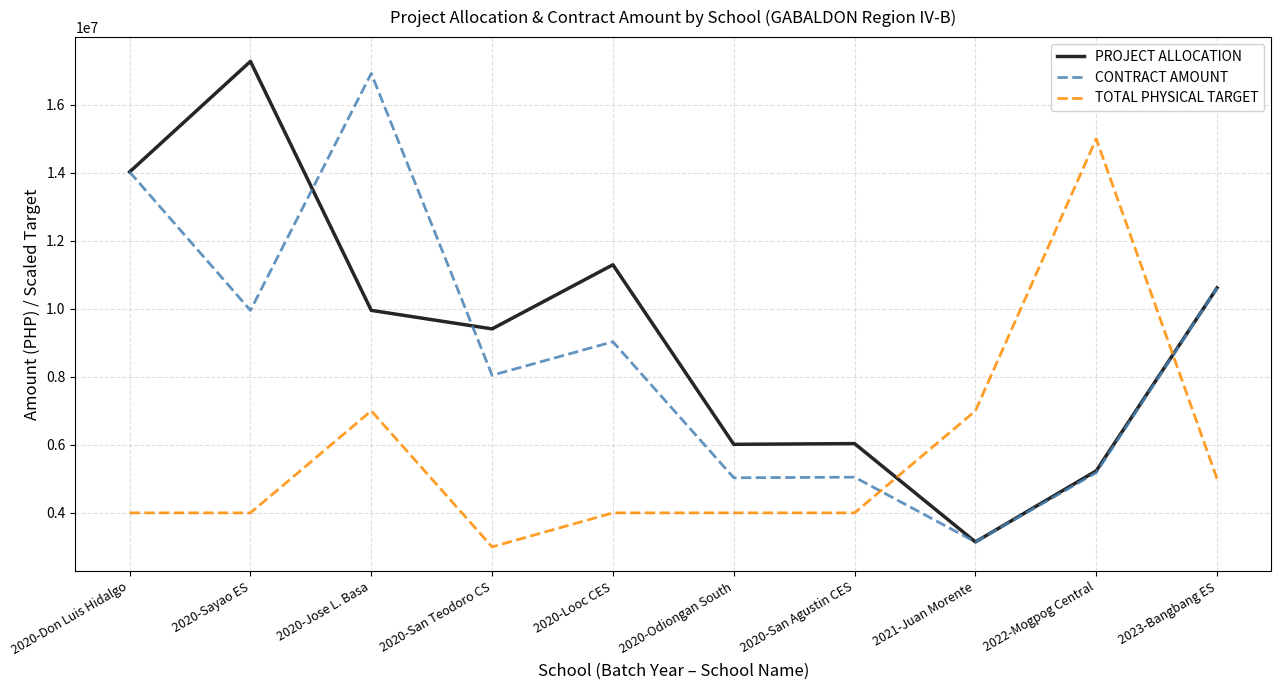

Where do TOTAL PHYSICAL TARGET and PROJECT ALLOCATION first cross each other?

2020-San Agustin CES and 2021-Juan Morente